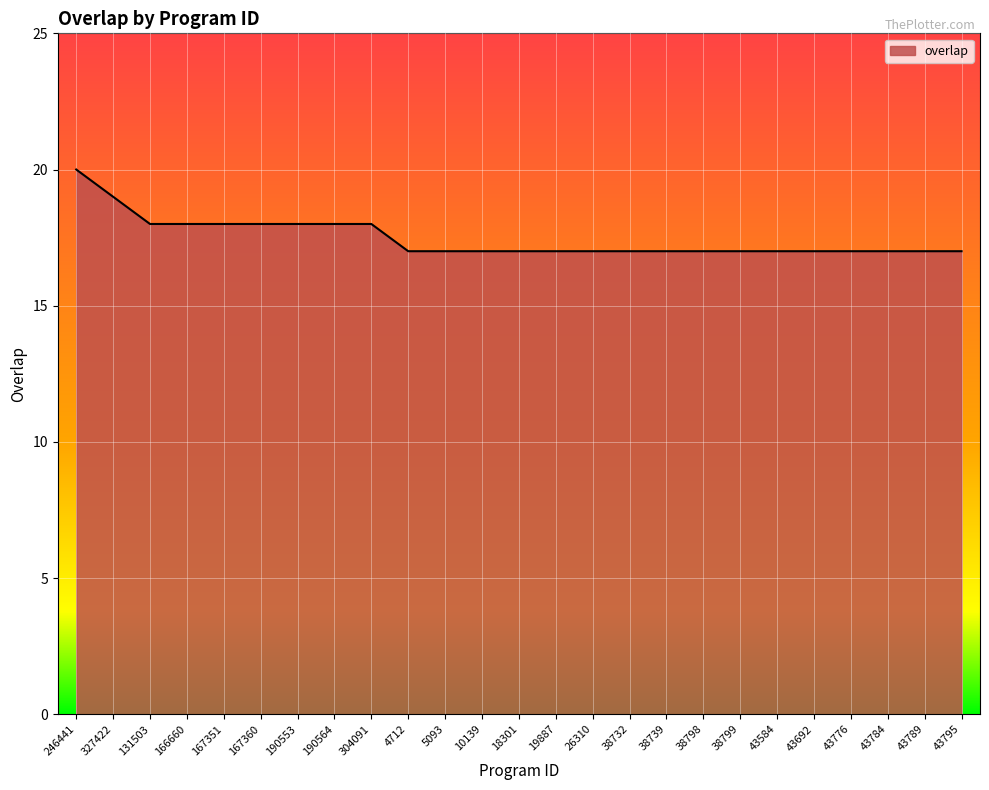

What is the approximate value at 131503?

18